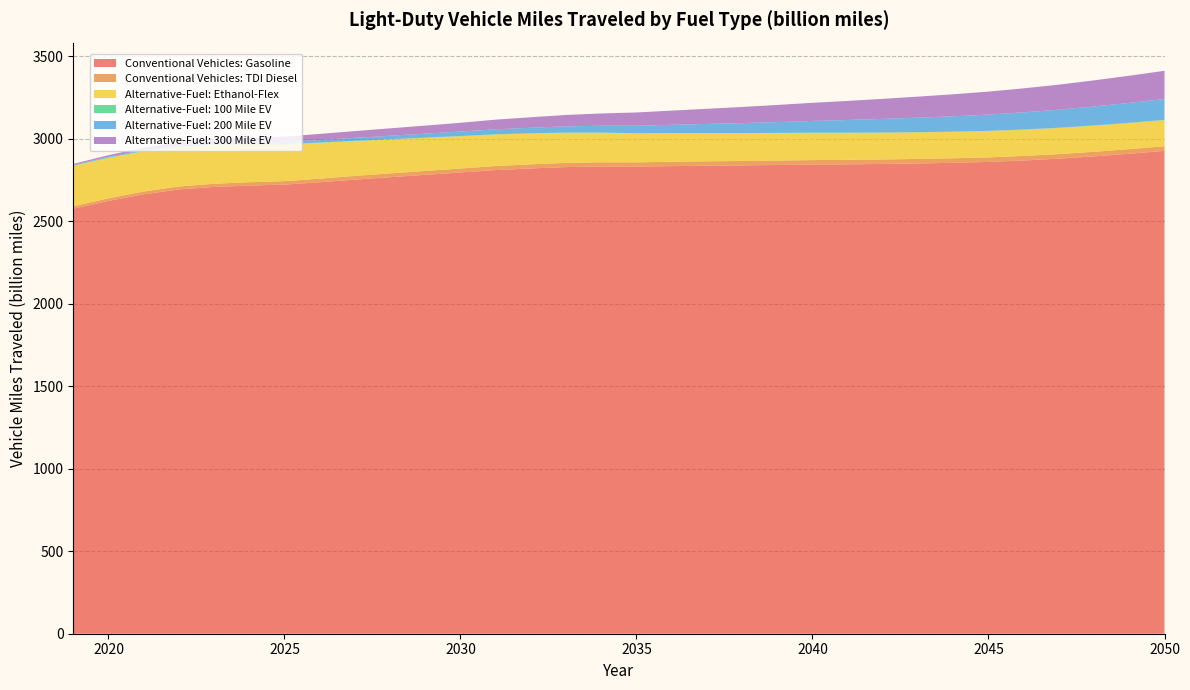

Reading left to right, transcribe all the data shown in this chart.

Conventional Vehicles: Gasoline: 2019=2576.9	2020=2624.1	2021=2664.5	2022=2693.6	2023=2709.0	2024=2717.3	2025=2722.9	2026=2737.4	2027=2753.2	2028=2768.2	2029=2782.4	2030=2796.6	2031=2811.2	2032=2821.1	2033=2829.3	2034=2832.6	2035=2831.9	2036=2835.3	2037=2837.7	2038=2839.7	2039=2842.0	2040=2844.7	2041=2846.0	2042=2848.3	2043=2851.3	2044=2855.3	2045=2860.7	2046=2869.5	2047=2880.4	2048=2894.3	2049=2910.2	2050=2927.8
Conventional Vehicles: TDI Diesel: 2019=15.1	2020=15.8	2021=16.9	2022=18.2	2023=19.4	2024=20.2	2025=21.0	2026=21.7	2027=22.4	2028=23.1	2029=23.6	2030=24.2	2031=24.7	2032=25.1	2033=25.5	2034=25.9	2035=26.1	2036=26.4	2037=26.6	2038=26.8	2039=27.0	2040=27.2	2041=27.3	2042=27.4	2043=27.4	2044=27.5	2045=27.5	2046=27.6	2047=27.8	2048=27.9	2049=28.1	2050=28.3
Alternative-Fuel: Ethanol-Flex: 2019=244.8	2020=245.1	2021=243.2	2022=239.9	2023=235.1	2024=229.3	2025=223.0	2026=217.1	2027=211.3	2028=205.7	2029=200.3	2030=195.4	2031=190.9	2032=186.6	2033=182.6	2034=178.9	2035=175.4	2036=172.5	2037=170.1	2038=168.0	2039=166.2	2040=164.7	2041=163.3	2042=162.0	2043=160.9	2044=159.9	2045=159.1	2046=158.5	2047=158.0	2048=157.8	2049=157.8	2050=157.9
Alternative-Fuel: 100 Mile EV: 2019=2.4	2020=2.4	2021=2.4	2022=2.4	2023=2.3	2024=2.2	2025=2.1	2026=2.0	2027=1.9	2028=1.8	2029=1.8	2030=1.7	2031=1.6	2032=1.5	2033=1.5	2034=1.4	2035=1.4	2036=1.4	2037=1.4	2038=1.5	2039=1.5	2040=1.5	2041=1.6	2042=1.7	2043=1.7	2044=1.8	2045=1.8	2046=1.9	2047=2.0	2048=2.0	2049=2.1	2050=2.1
Alternative-Fuel: 200 Mile EV: 2019=3.7	2020=4.5	2021=5.5	2022=6.5	2023=7.8	2024=9.6	2025=12.3	2026=15.1	2027=18.0	2028=20.8	2029=23.7	2030=26.8	2031=30.1	2032=33.7	2033=37.4	2034=41.4	2035=45.6	2036=50.2	2037=55.0	2038=60.2	2039=65.5	2040=71.1	2041=76.7	2042=82.2	2043=87.7	2044=93.0	2045=98.4	2046=103.9	2047=109.3	2048=114.9	2049=120.5	2050=126.1
Alternative-Fuel: 300 Mile EV: 2019=5.6	2020=9.5	2021=14.8	2022=20.0	2023=24.8	2024=29.2	2025=33.2	2026=37.0	2027=40.9	2028=44.8	2029=48.9	2030=53.4	2031=58.4	2032=63.6	2033=69.0	2034=74.5	2035=80.1	2036=86.0	2037=91.9	2038=97.9	2039=103.8	2040=109.8	2041=115.7	2042=121.6	2043=127.5	2044=133.5	2045=139.4	2046=145.6	2047=151.8	2048=158.2	2049=164.6	2050=171.1